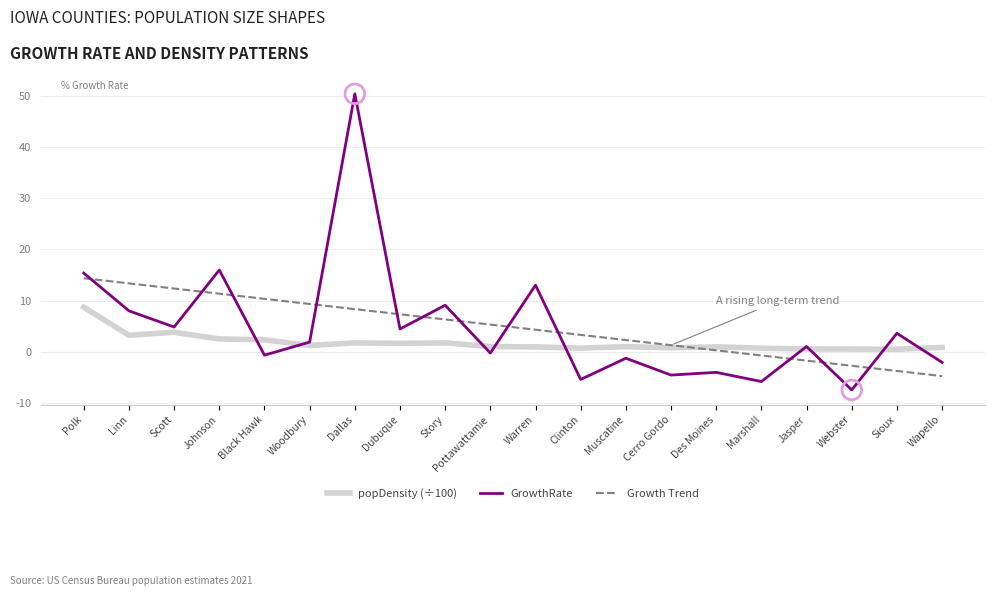

What are all the series names shown in the legend?

popDensity (÷100), GrowthRate, Growth Trend